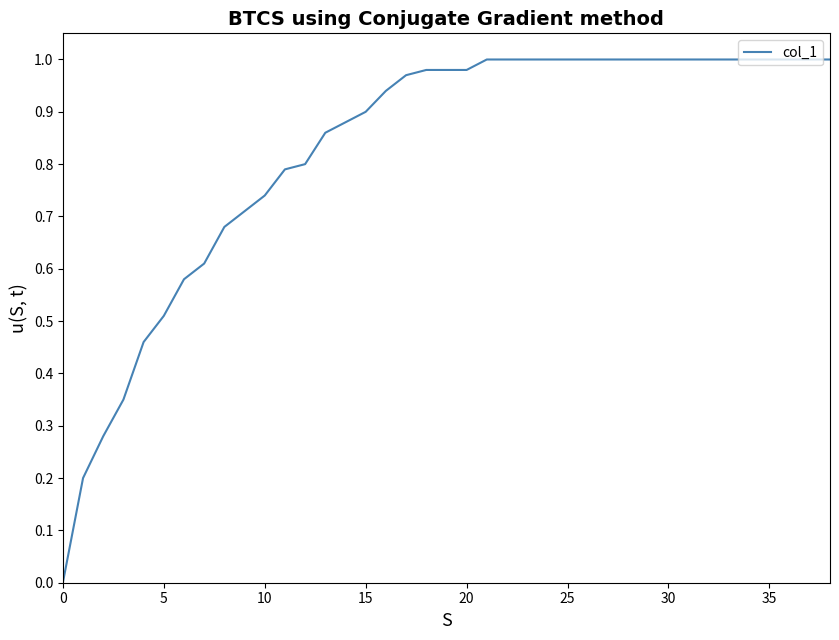

What is the average value?

0.8